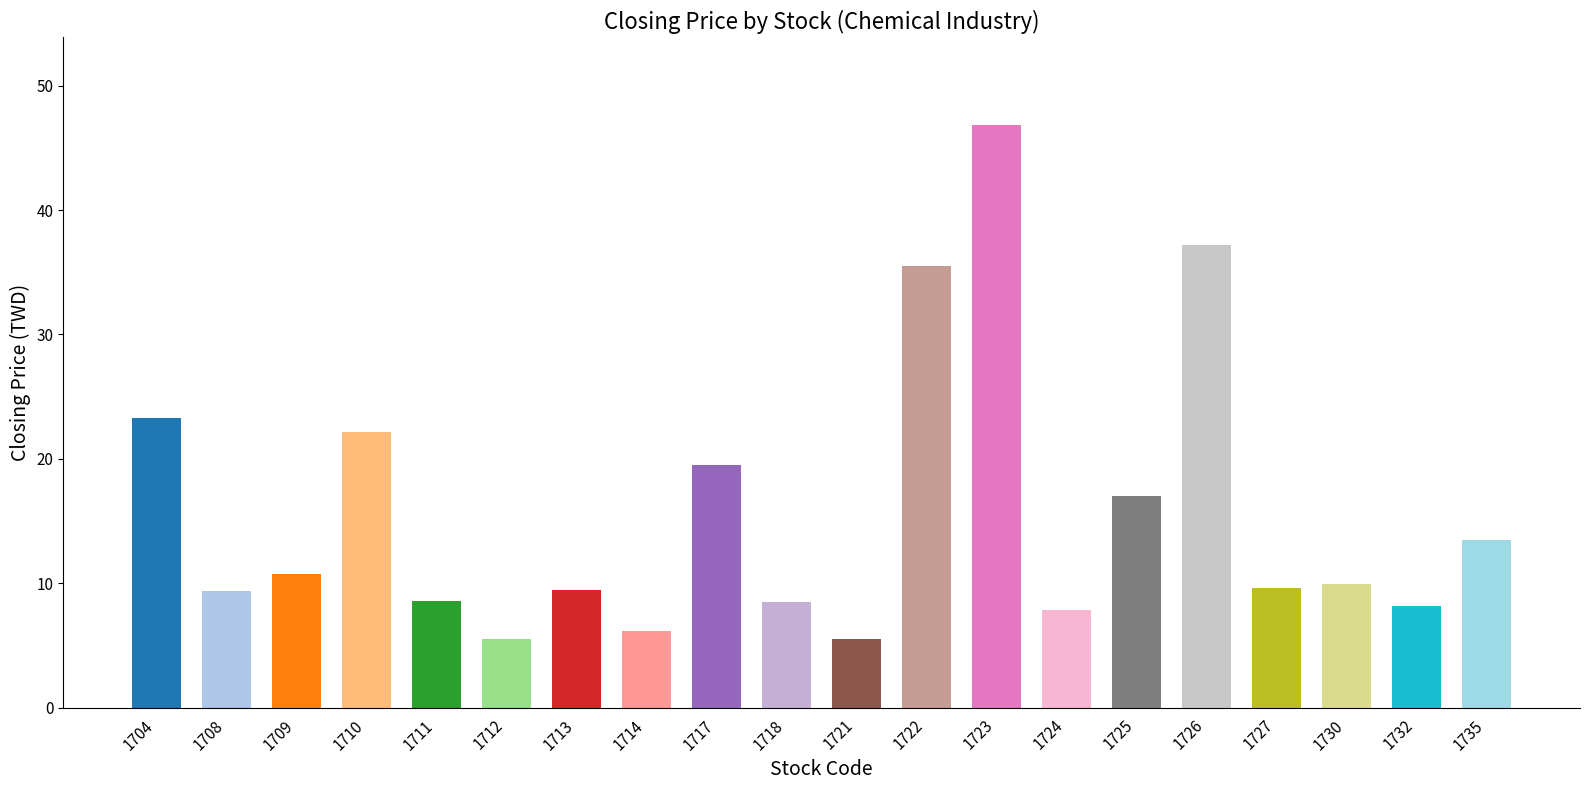

The value at 1726 is 19.7. True or false?

False